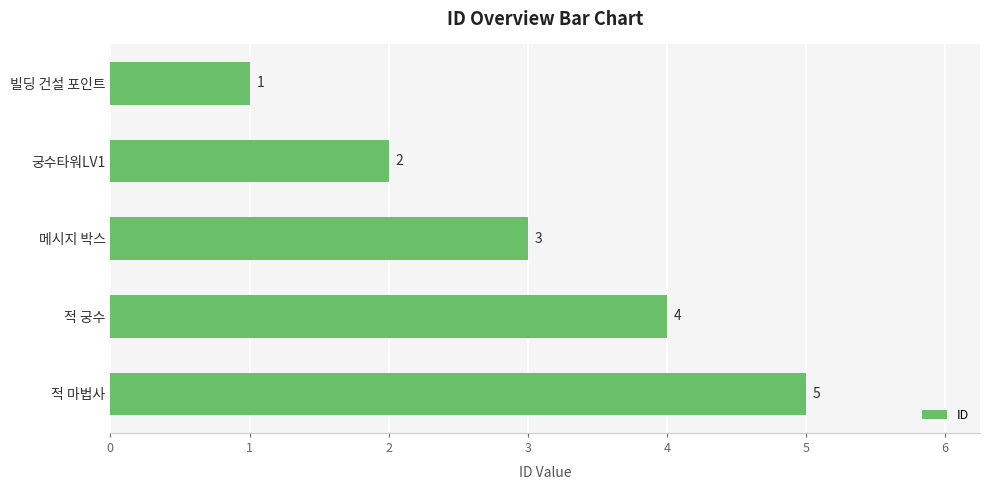

List the labels in order of value, smallest first.

빌딩 건설 포인트, 궁수타워LV1, 메시지 박스, 적 궁수, 적 마법사